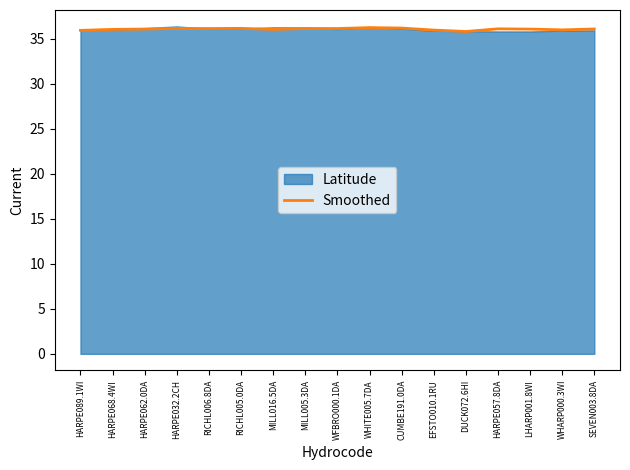

Reading left to right, transcribe all the data shown in this chart.

35.9	36.0	36.1	36.1	36.1	36.1	36.0	36.1	36.1	36.2	36.2	35.9	35.8	36.1	36.0	36.0	36.1